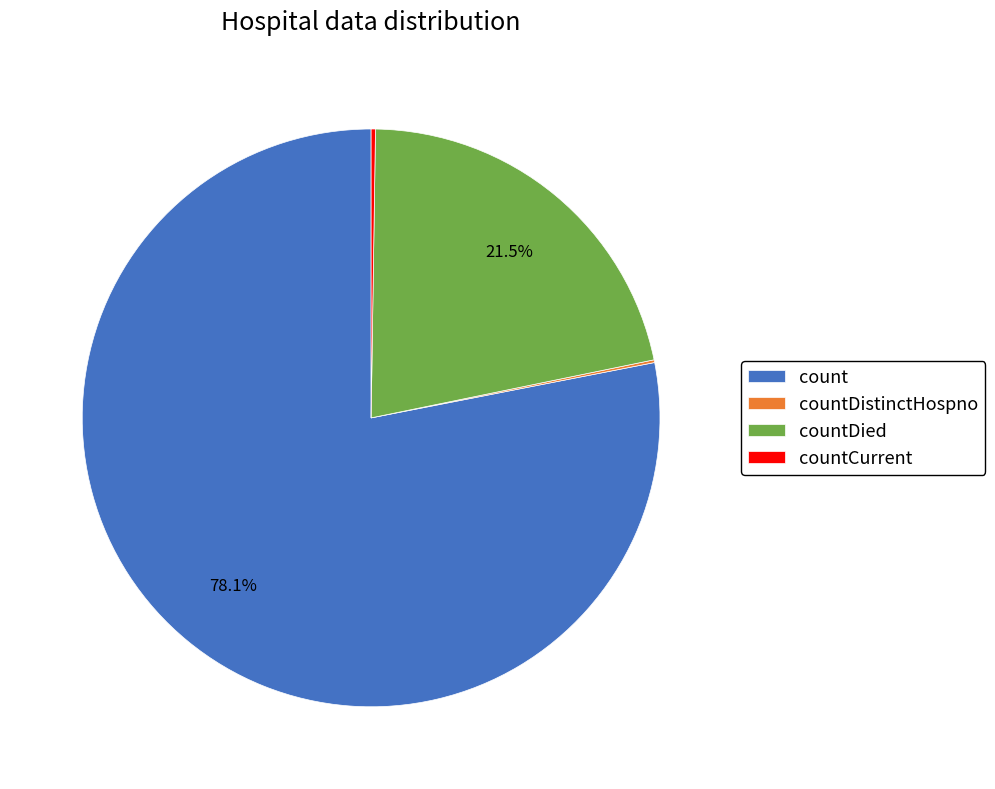

What is the ratio of the value at countDied to the value at count?

0.3